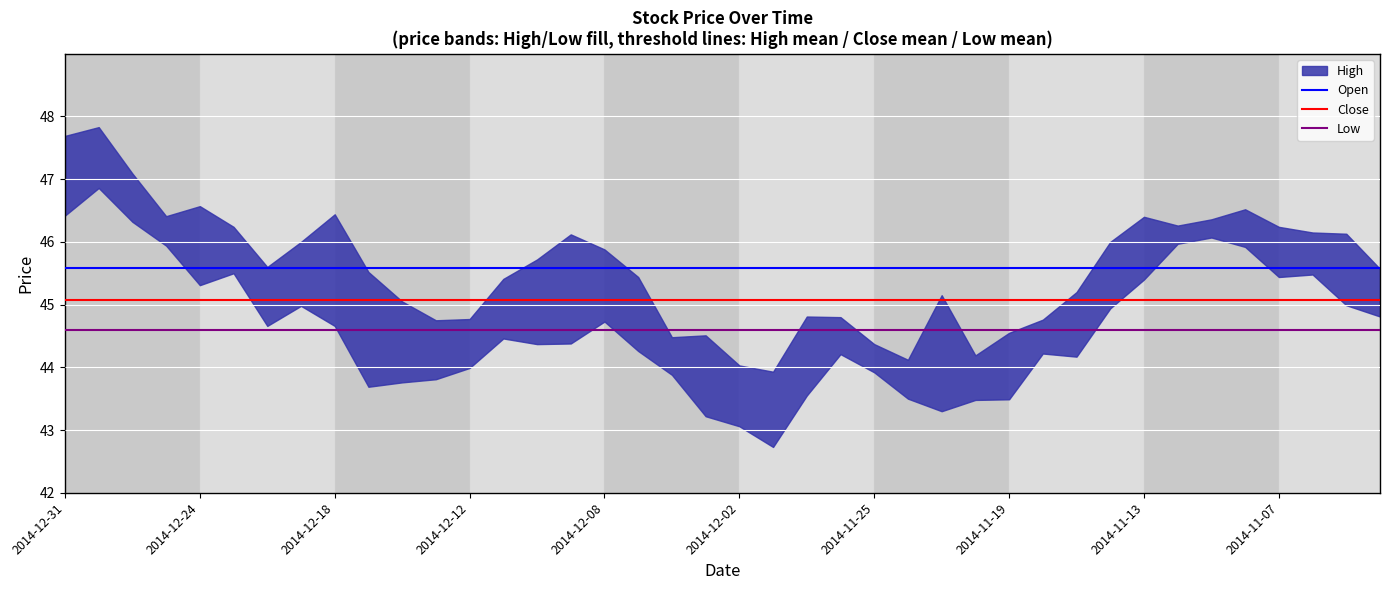

What is the sum of all Low values?

5.2